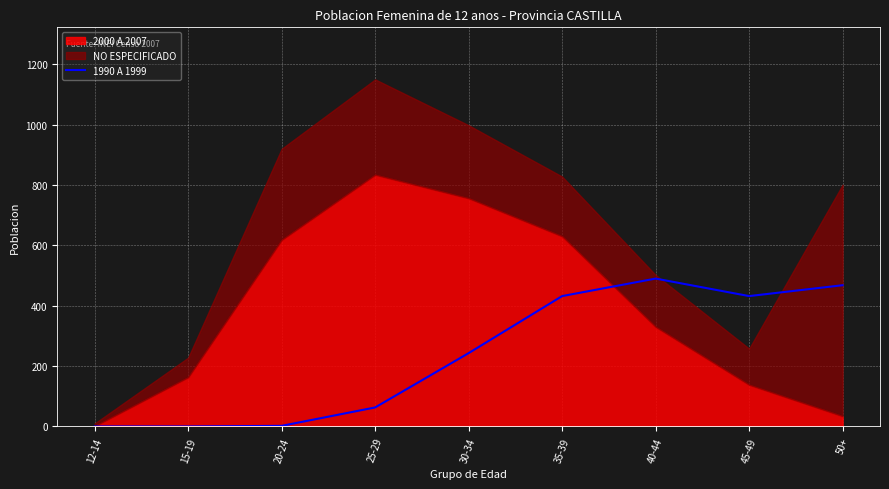

What is the highest value of the 1990 A 1999 series?

490